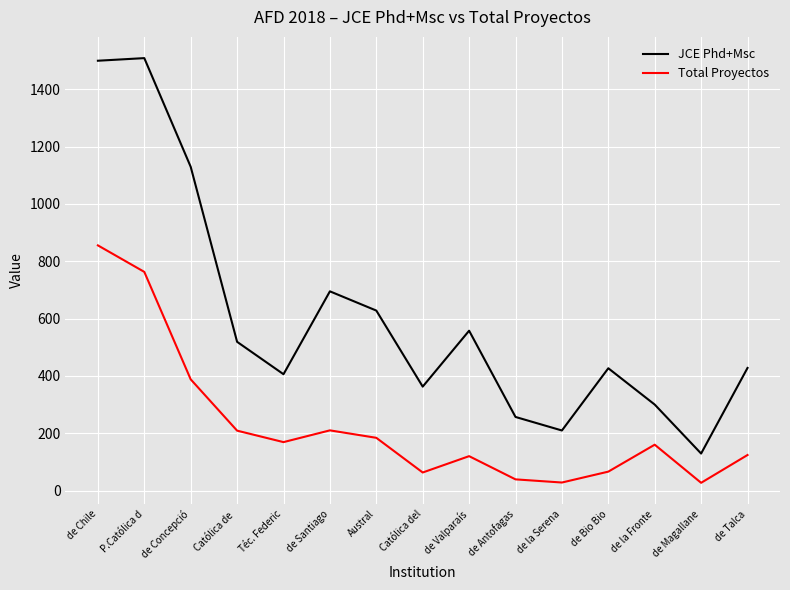

True or false: JCE Phd+Msc and Total Proyectos intersect in this chart.

False